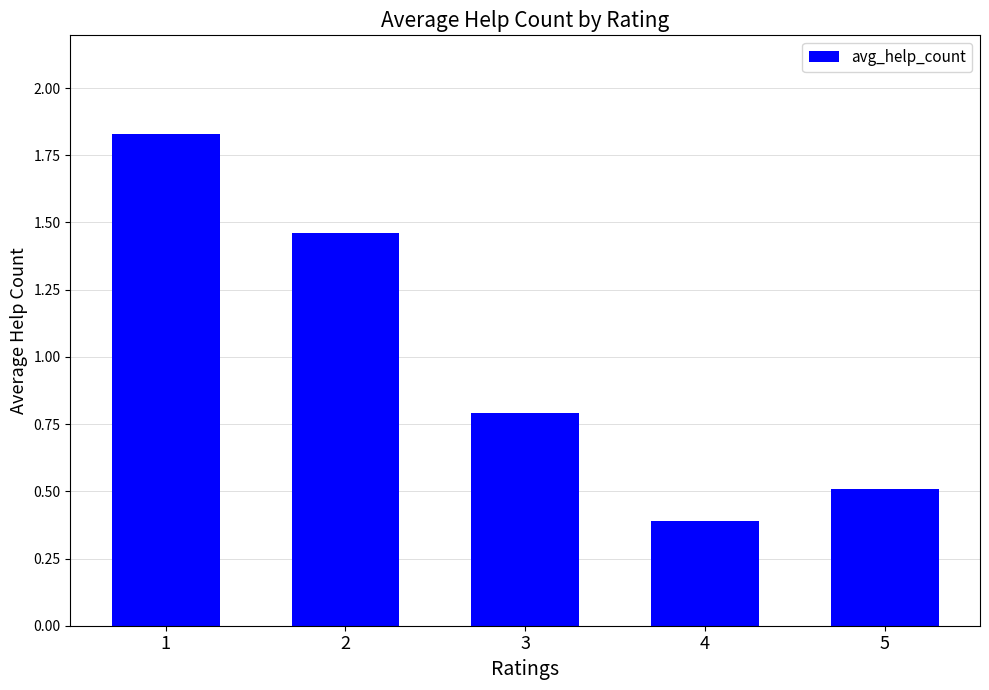

Count the values in the range 0 to 1.

3